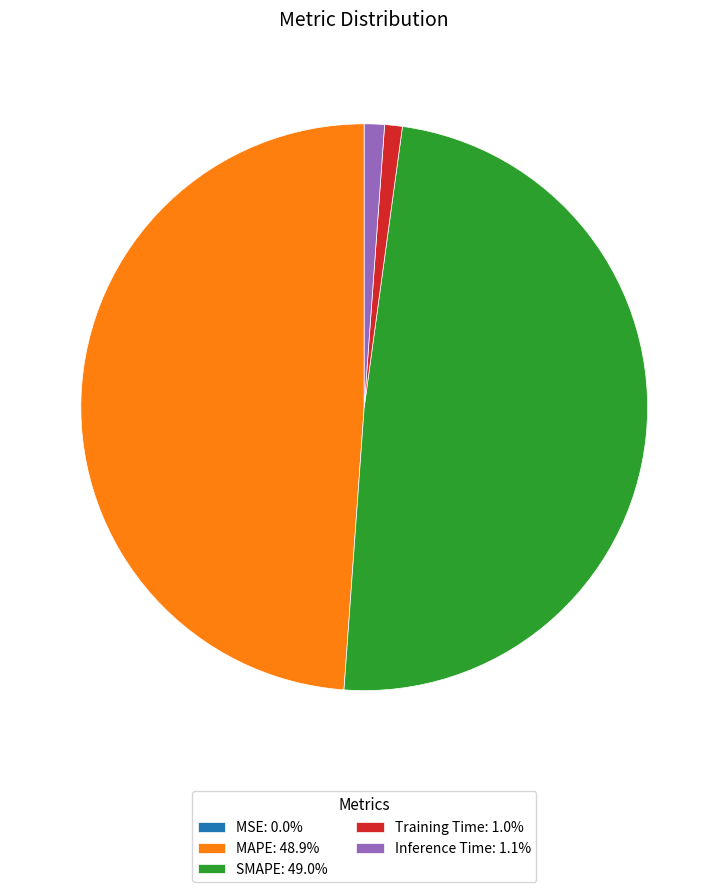

Is there any slice that represents more than half of the pie?

No